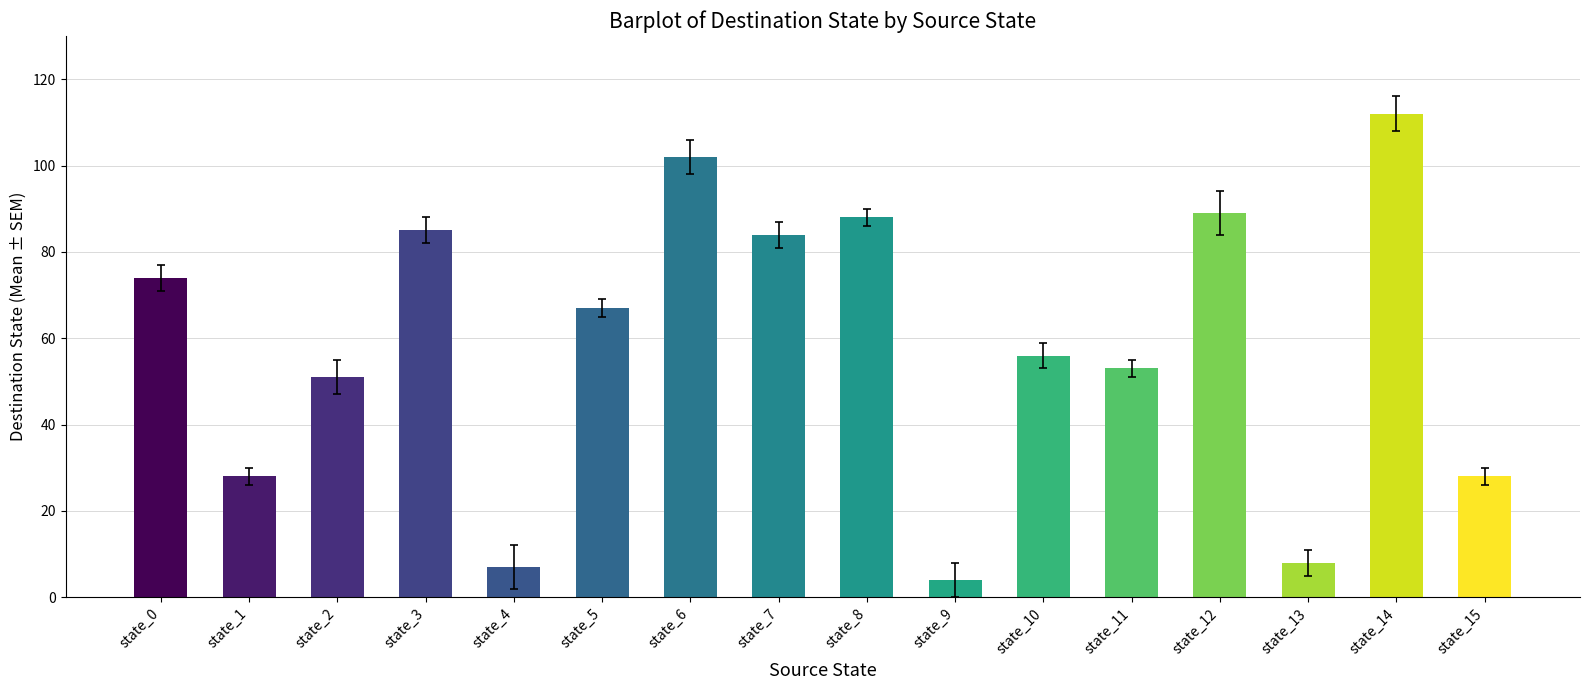

True or false: the data shows 59 at state_3.

False